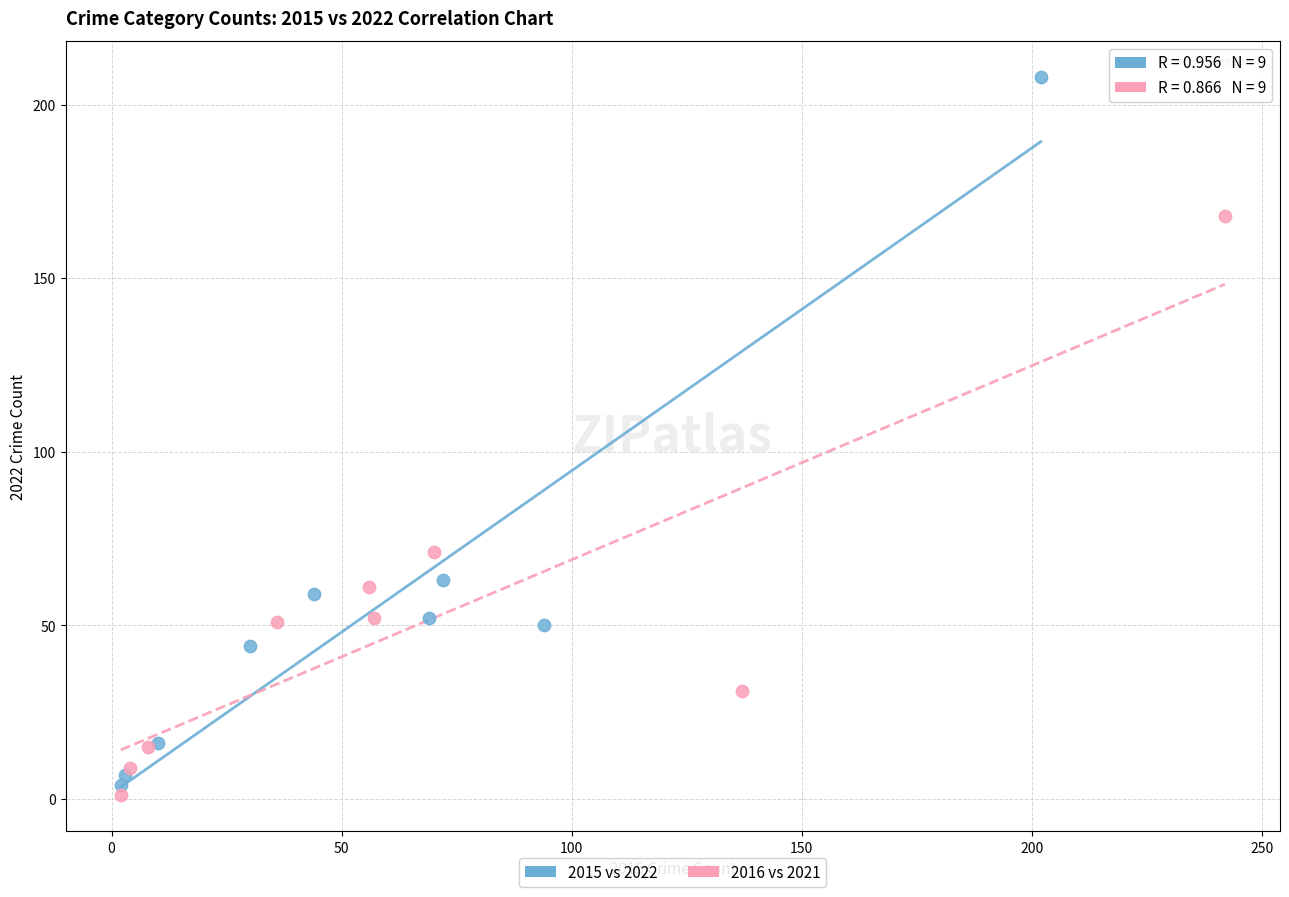

Which series reaches the minimum Y coordinate?

2016 vs 2021